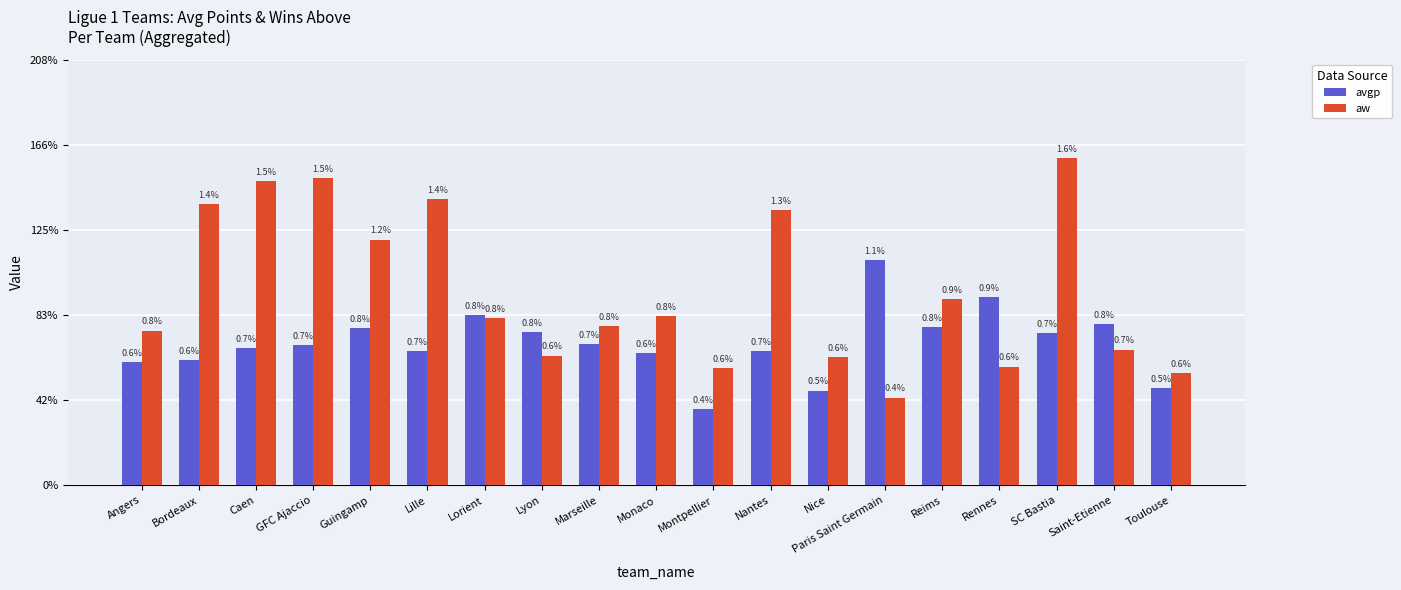

Are the bars grouped side by side (vs. stacked)?

Yes